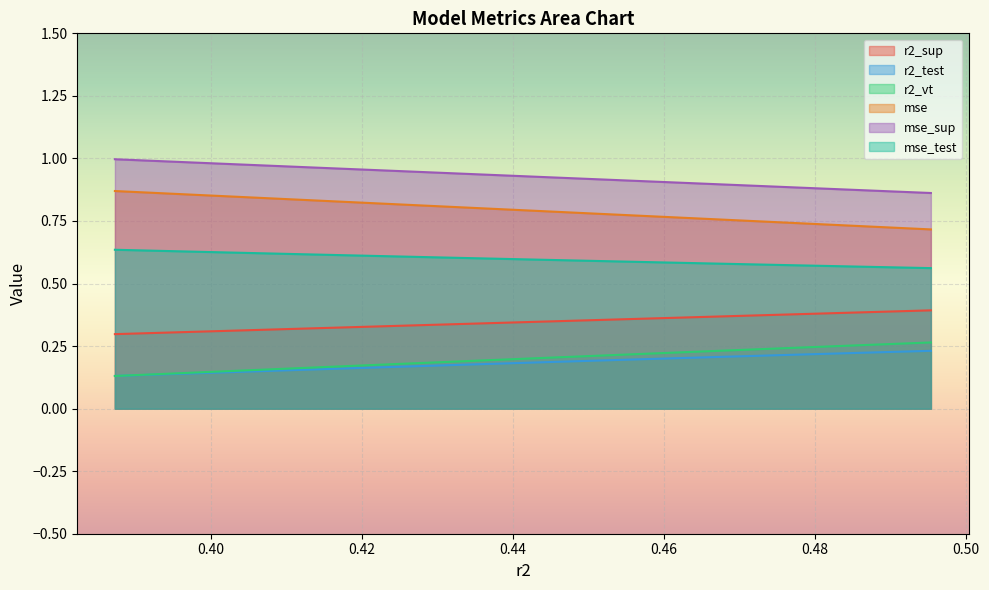

Which series changed the most between model_1_1_6 and model_1_1_3?

mse